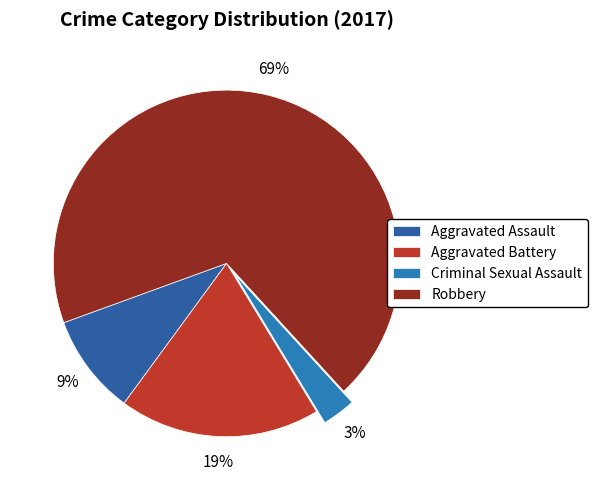

True or false: Aggravated Battery accounts for 12% of the total.

False